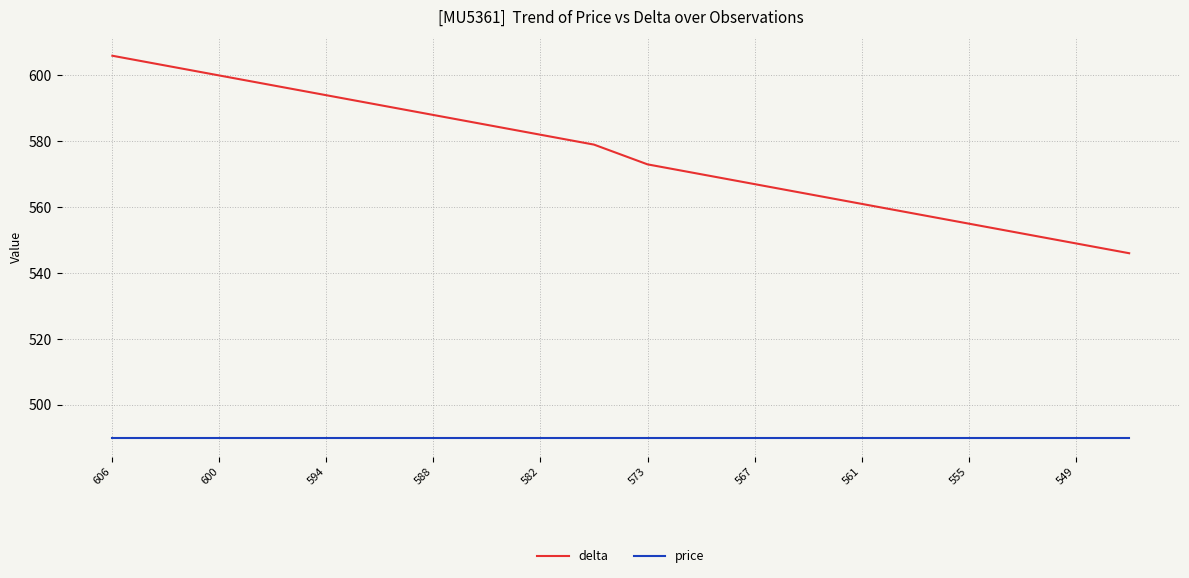

What is the average value of the delta series?

576